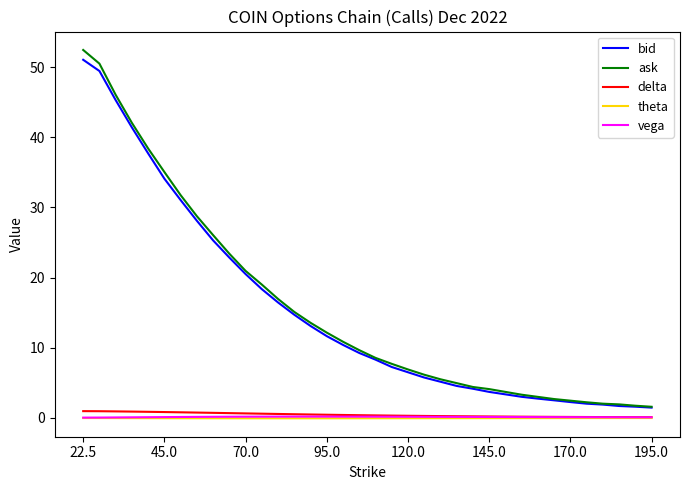

What is the maximum value for vega?

0.2